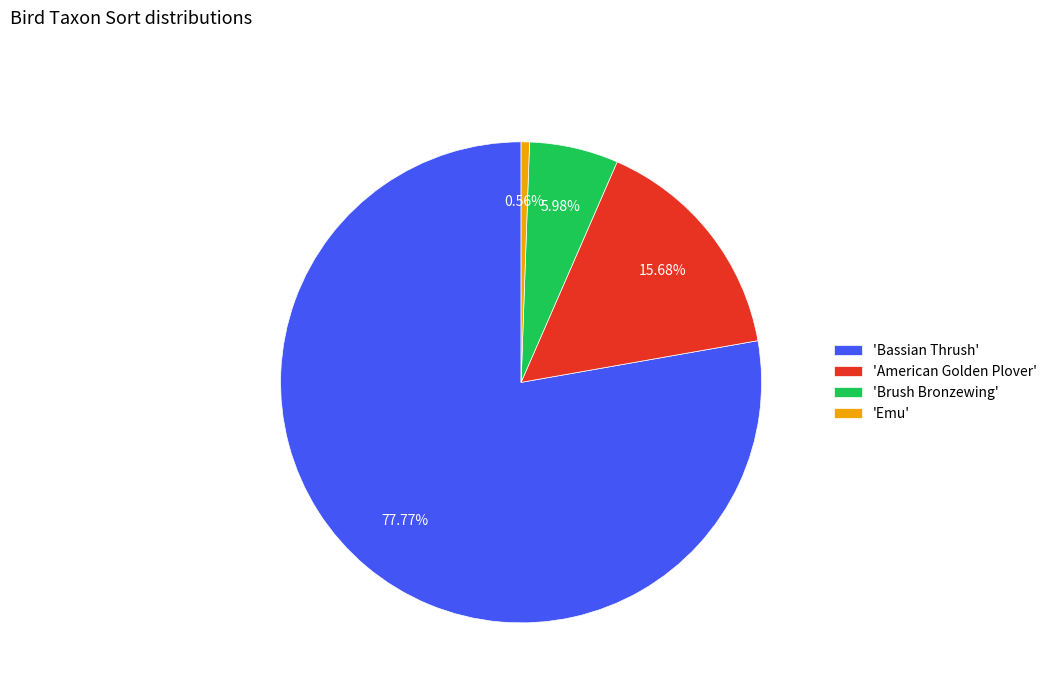

Does any single category account for the majority?

Yes